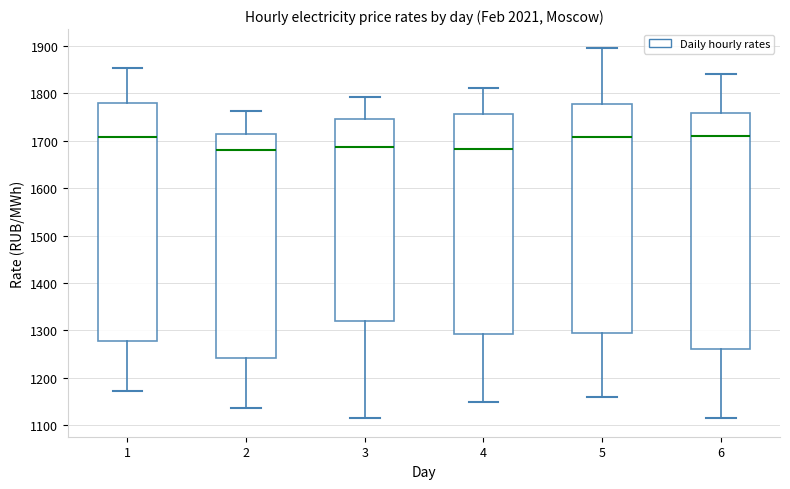

Where does the lower whisker of the box at x = 1 end on the y-axis? The values are not printed on the chart, so give them approximately, as read against the axis.

1170